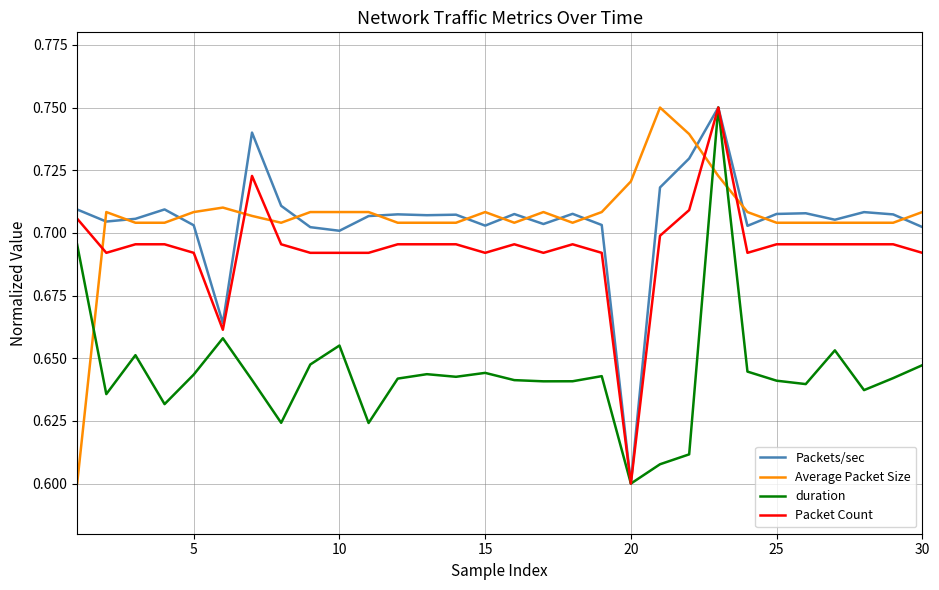

After their last crossing, which series has the higher values: Packet Count or Average Packet Size?

Average Packet Size